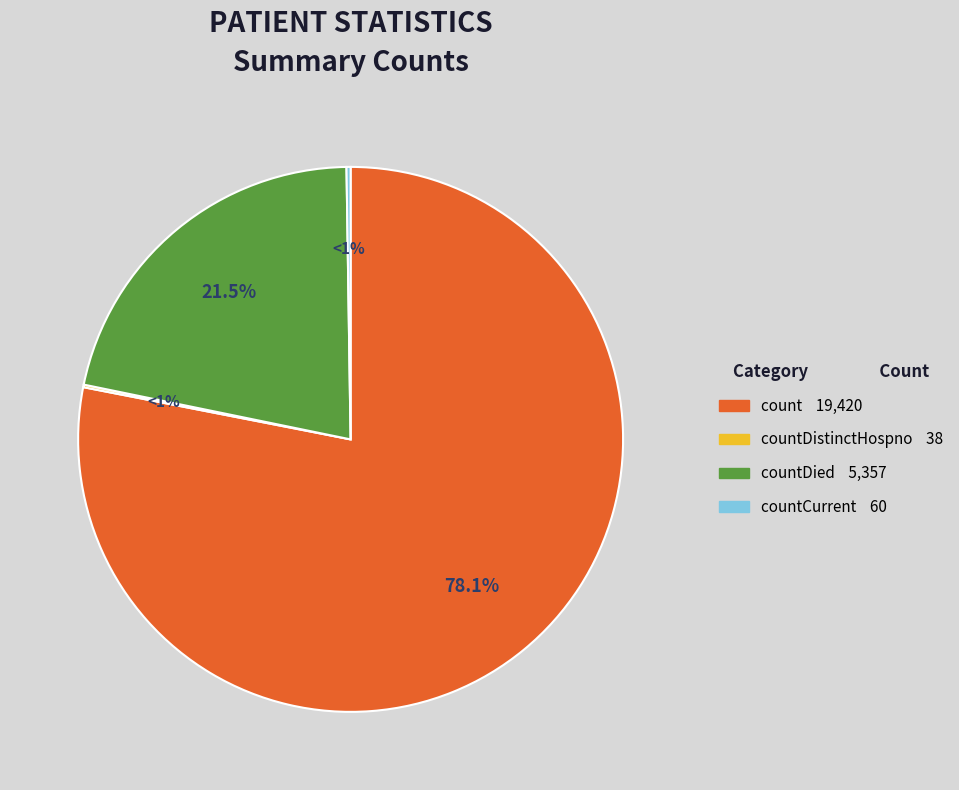

To the nearest percent, what is the combined percentage of countDistinctHospno and countDied?

22%